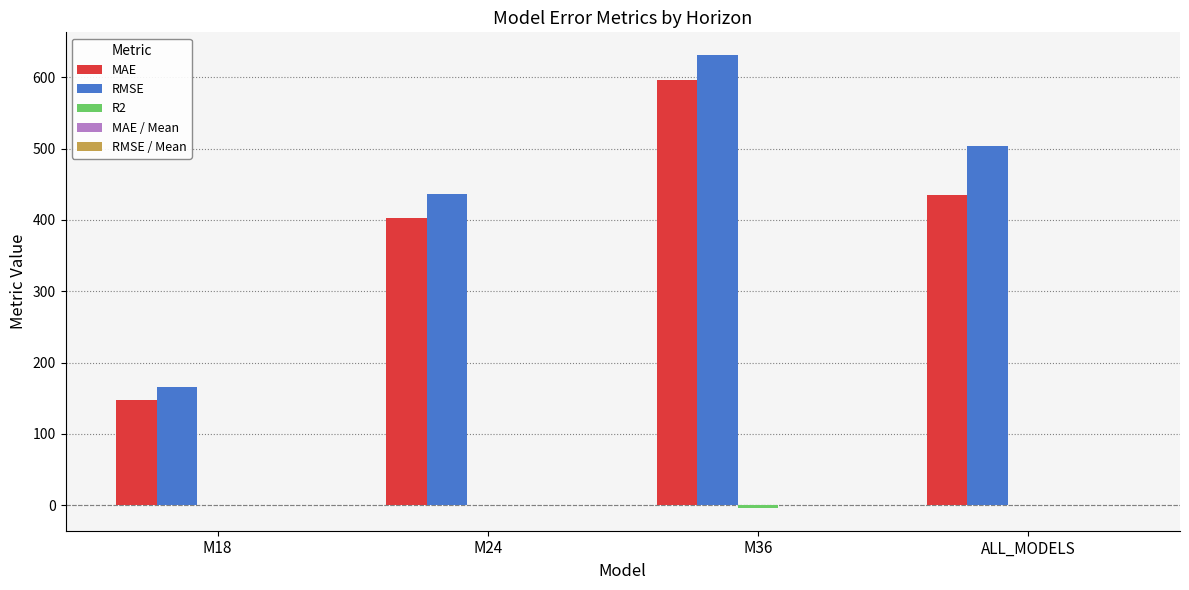

Which series changed the most between M24 and ALL_MODELS?

RMSE